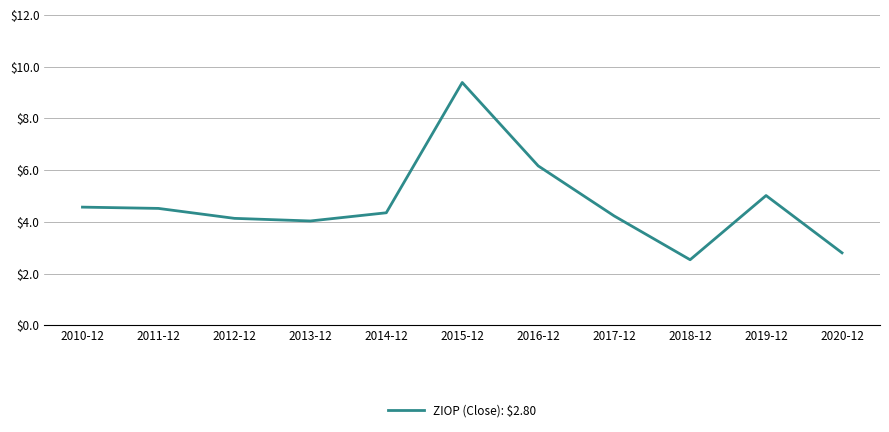

How many lines are shown in the chart?

1